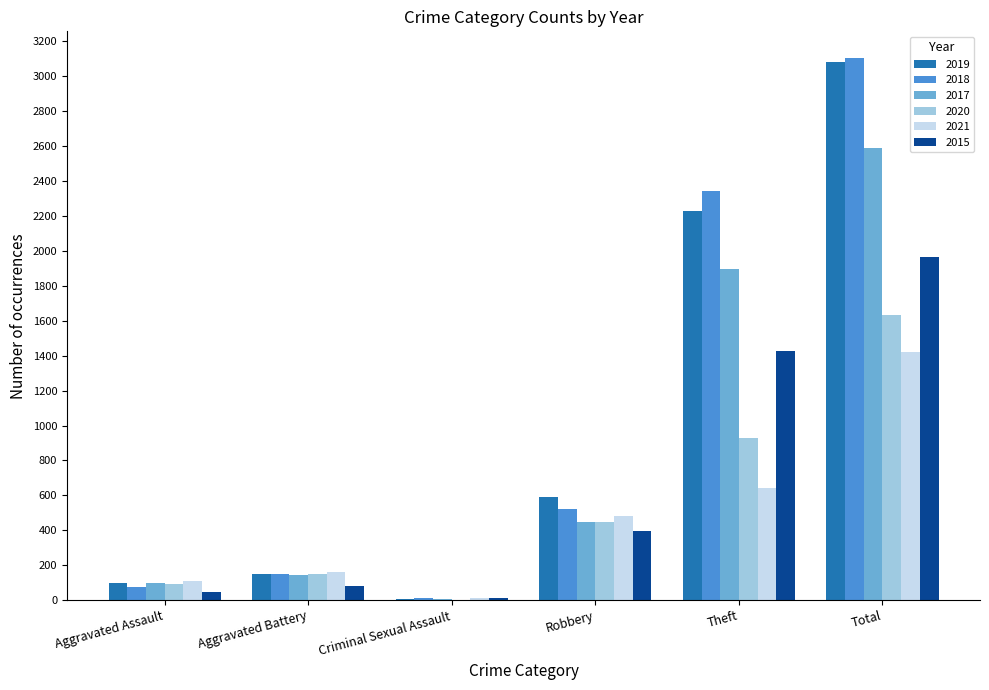

Reading left to right, what are all the values shown in this chart?

2019: 98	148	8	591	2230	3080
2018: 77	152	11	519	2341	3103
2017: 95	142	8	446	1896	2592
2020: 94	150	3	450	930	1634
2021: 110	163	14	484	642	1422
2015: 46	82	12	395	1429	1968